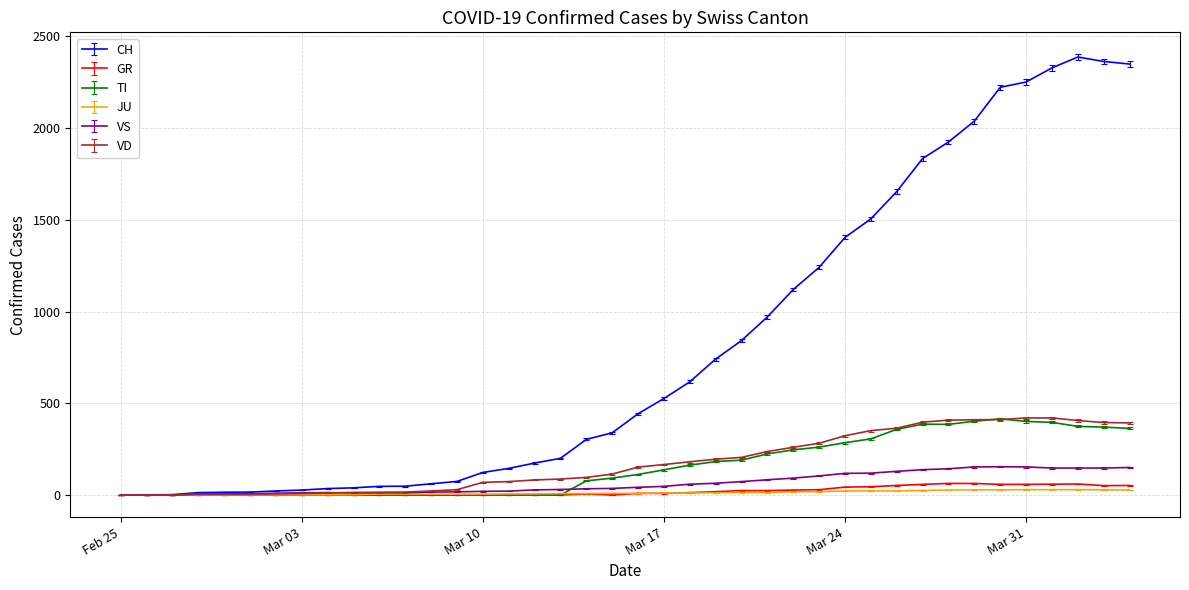

Which series has the largest total across all categories?

CH